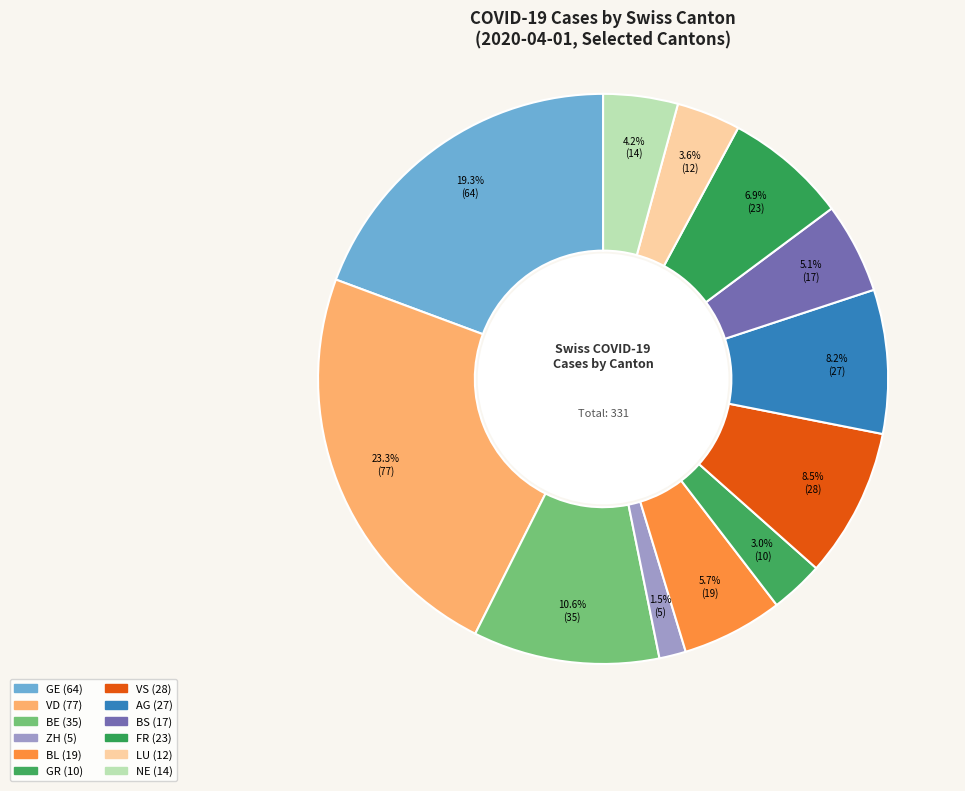

How many slices are in this pie chart?

12